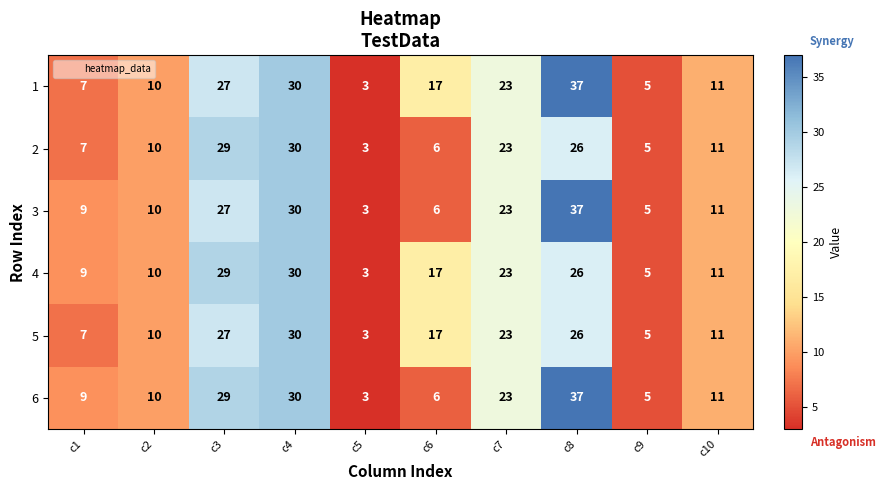

How many categories are shown in the chart?

10